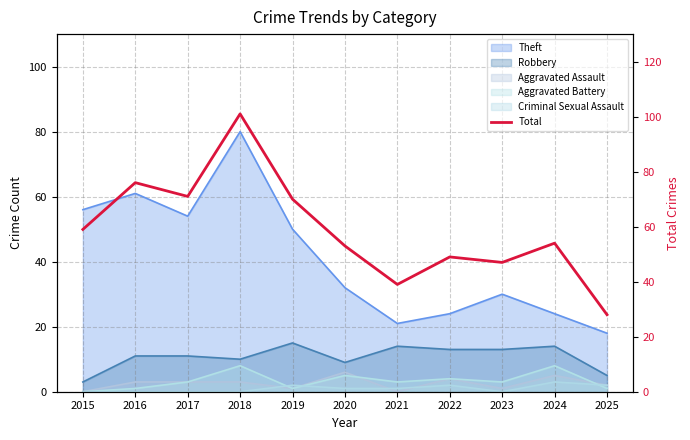

Rank the categories by value from lowest to highest.

2025, 2021, 2023, 2022, 2020, 2024, 2015, 2019, 2017, 2016, 2018